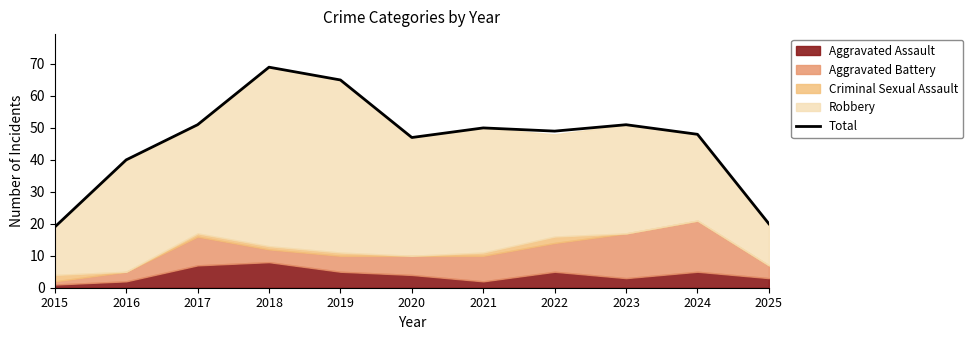

What is the value of the 8th point from the left?

49